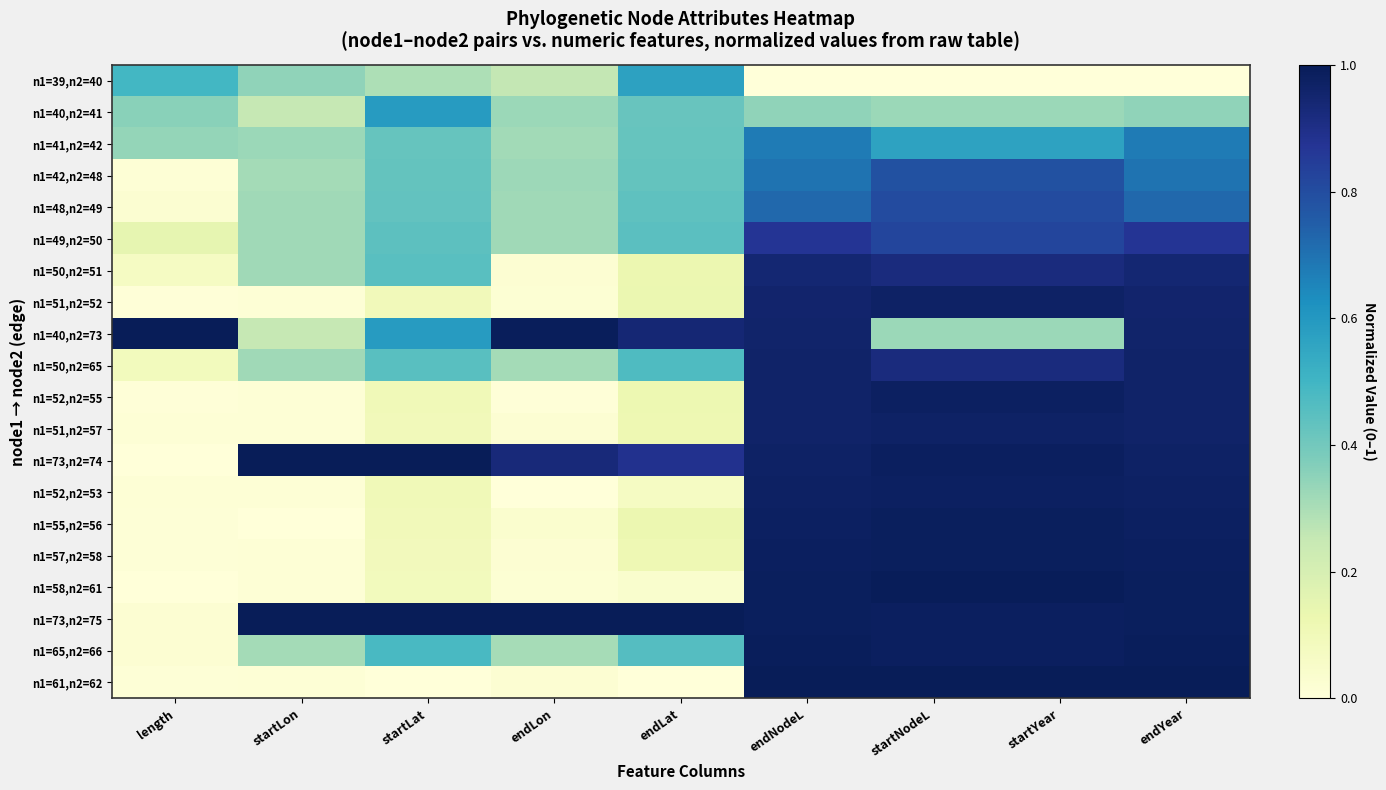

Which label corresponds to the smallest value in the chart?

endNodeL